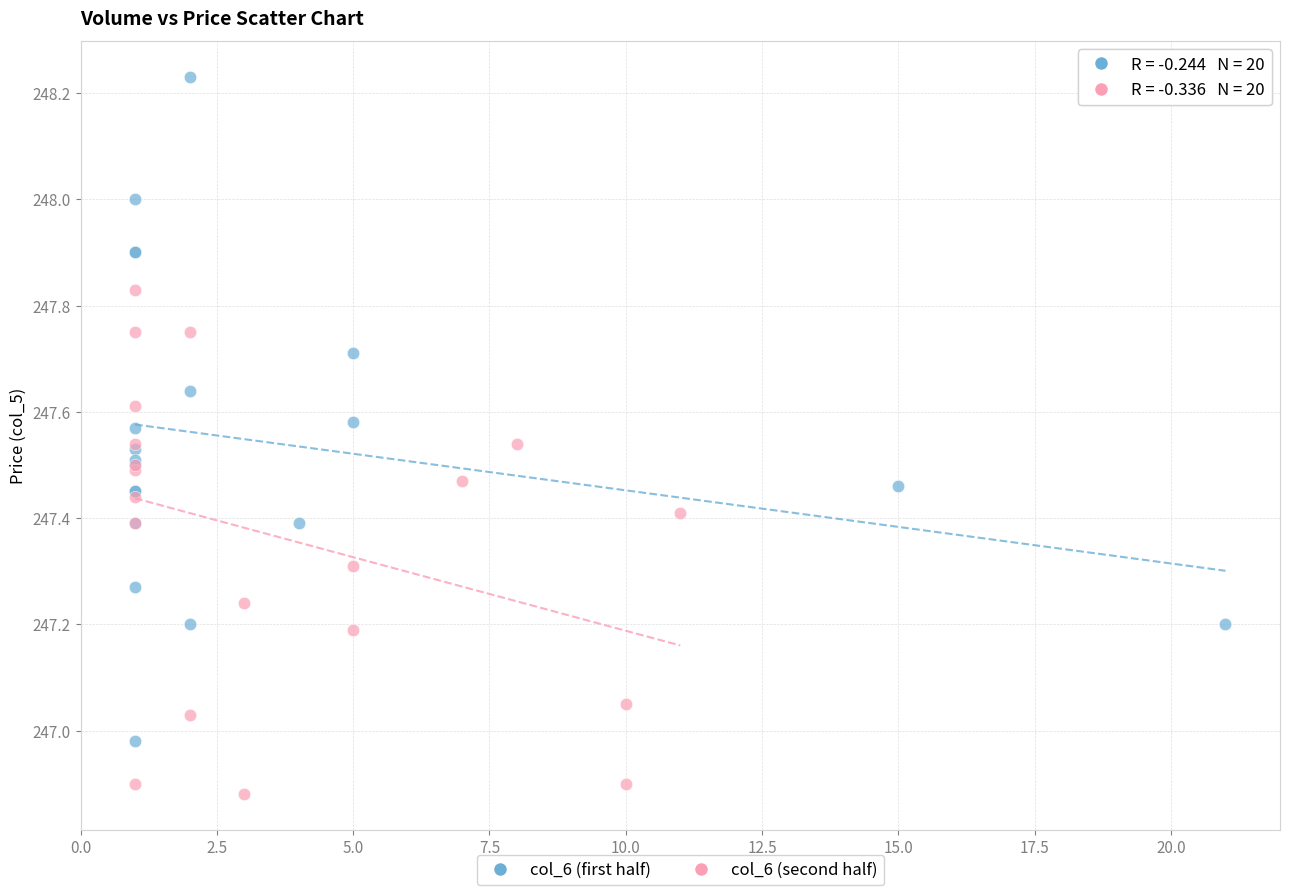

Which series reaches the minimum Y coordinate?

col_6 (second half)